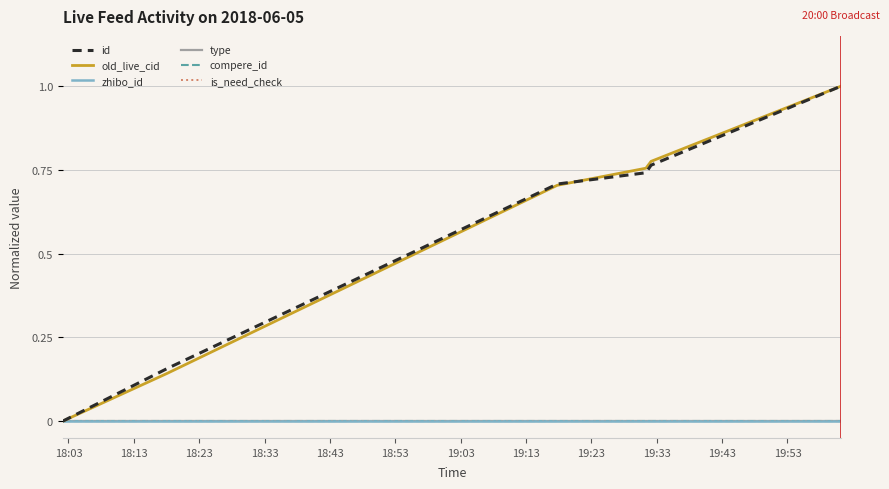

Does the chart have visible grid lines?

Yes